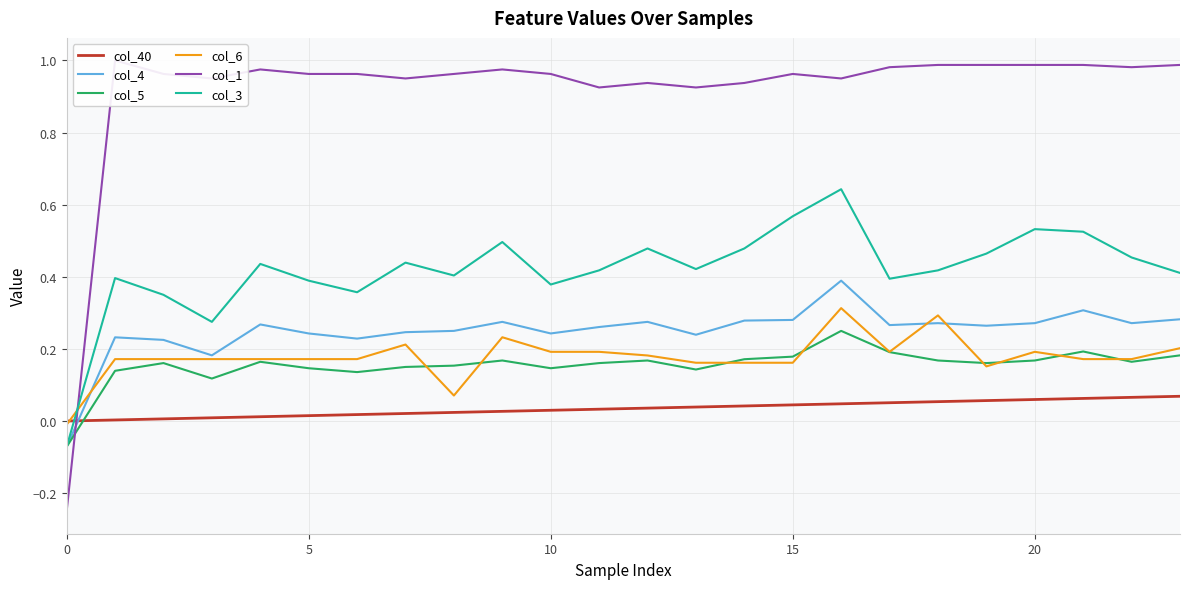

Is it true that col_6 equals 0.1 at 15?

False